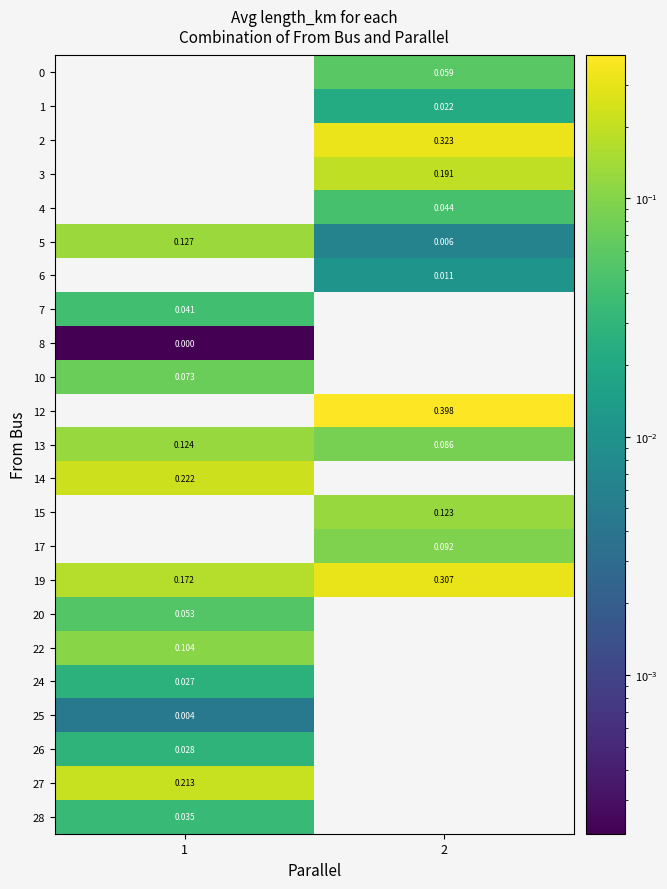

Is the value of 24 at 1 greater than the value of 5 at 2?

Yes